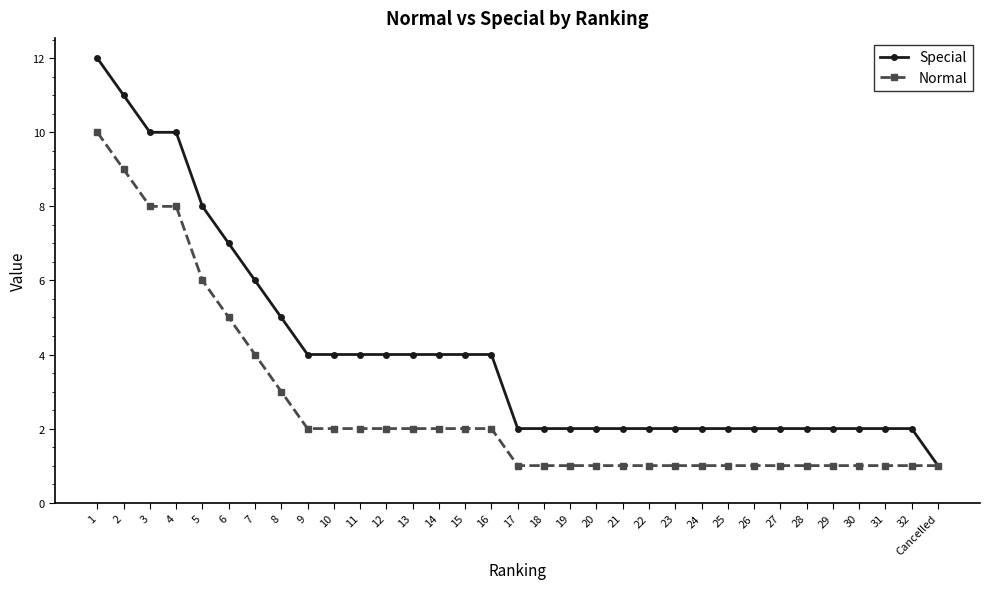

List the series in order of their peak value, lowest first.

Normal, Special